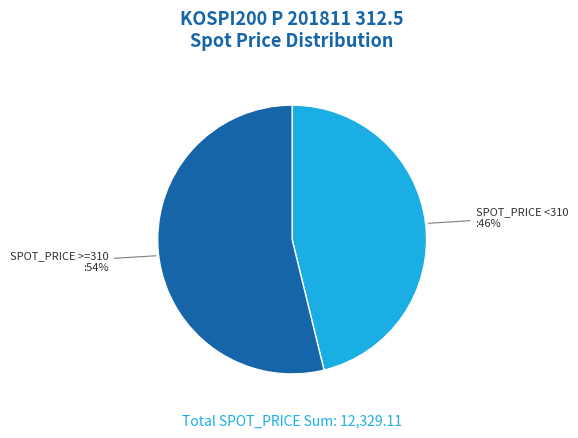

Does any single category account for the majority?

Yes